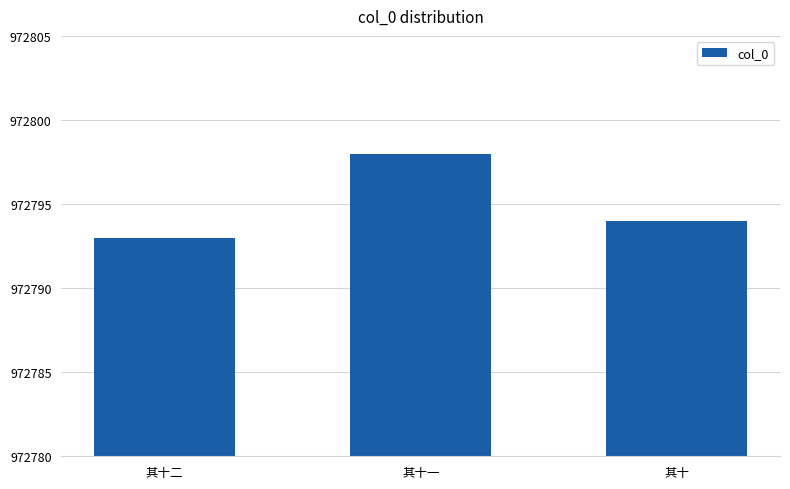

Reading left to right, what are all the values shown in this chart?

其十二=972793	其十一=972798	其十=972794